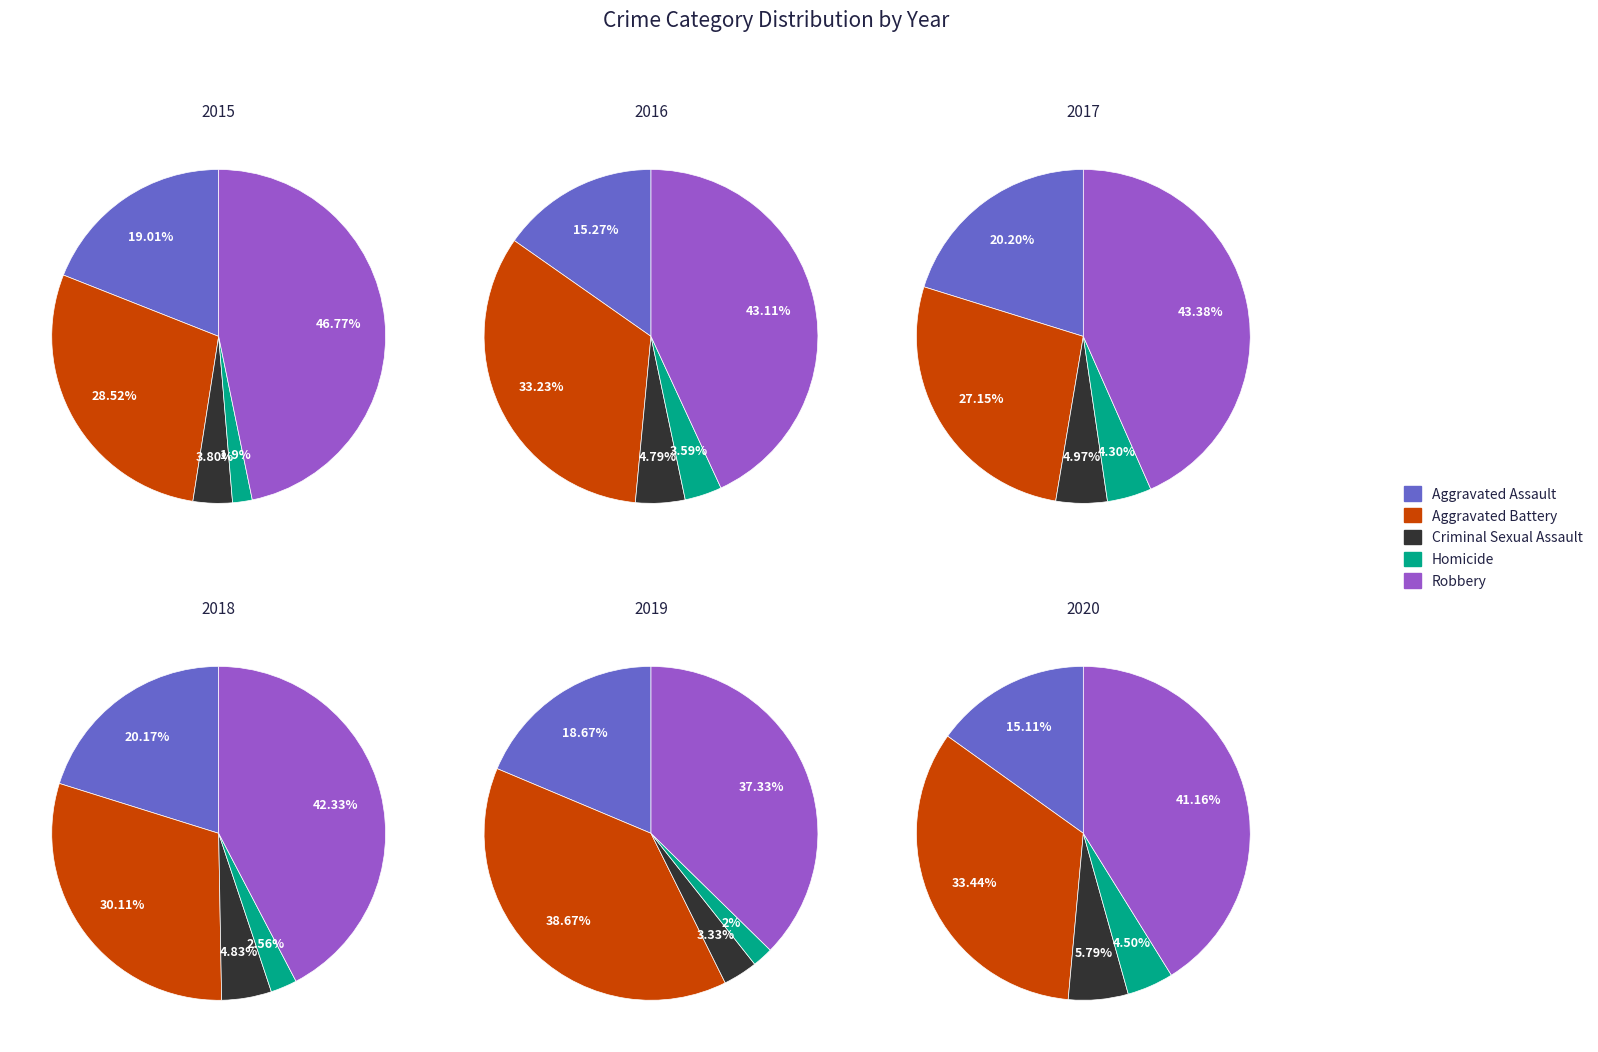

How many slices are in this pie chart?

5